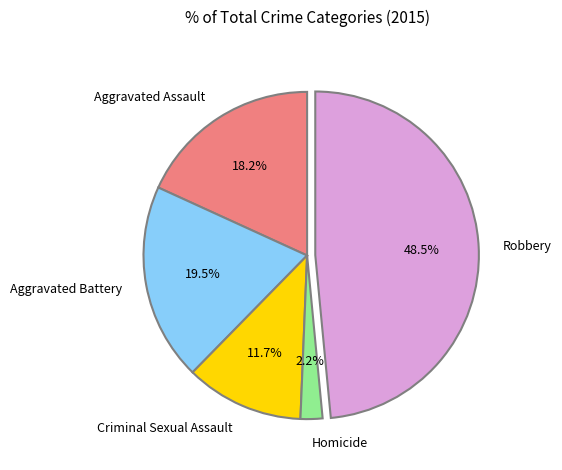

Is it true that Aggravated Assault is 18% of the pie?

True